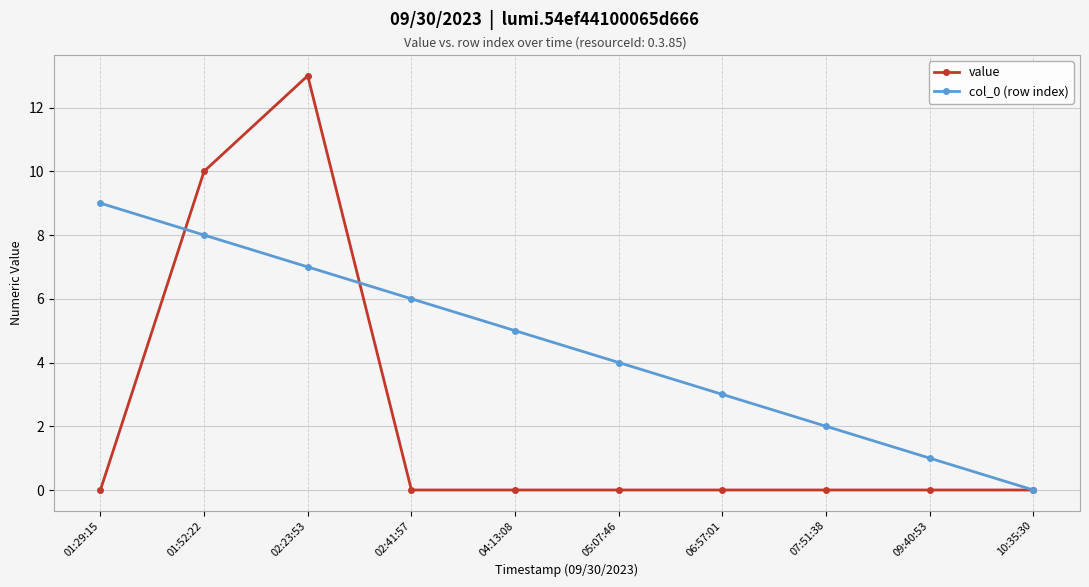

How many series are shown in this chart?

2